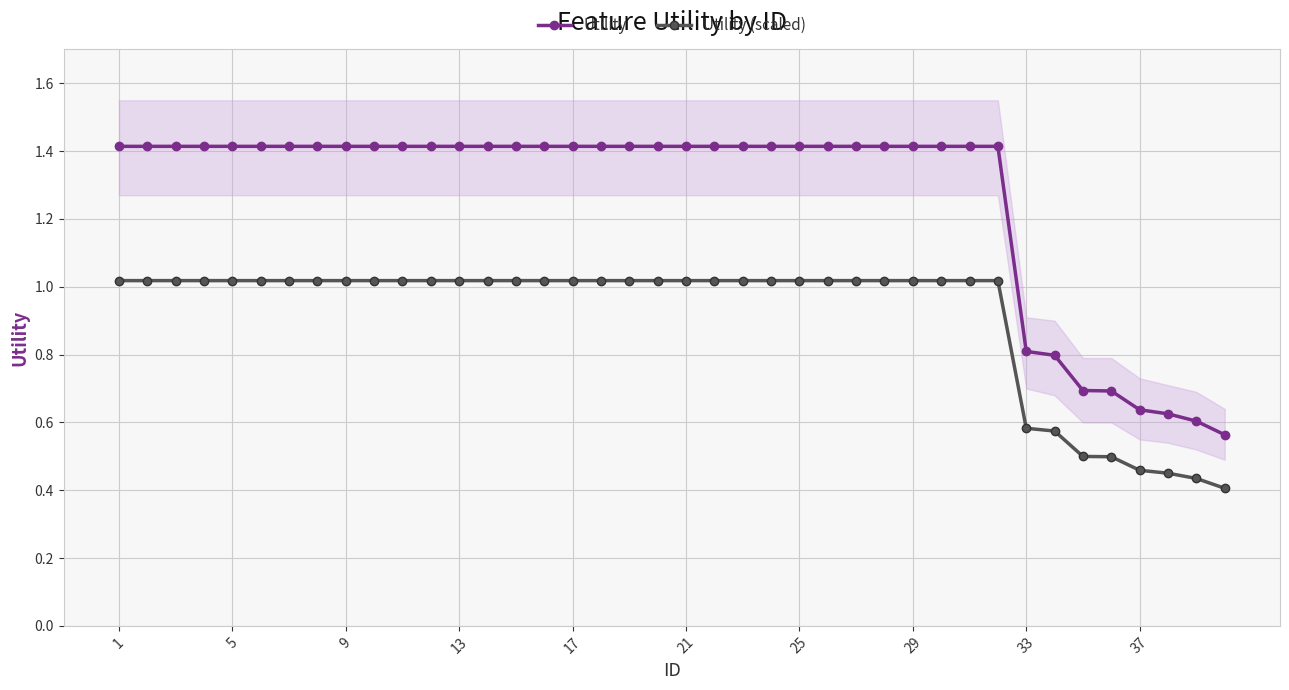

Rank the series by their average value, from lowest to highest.

Utility (scaled), Utility